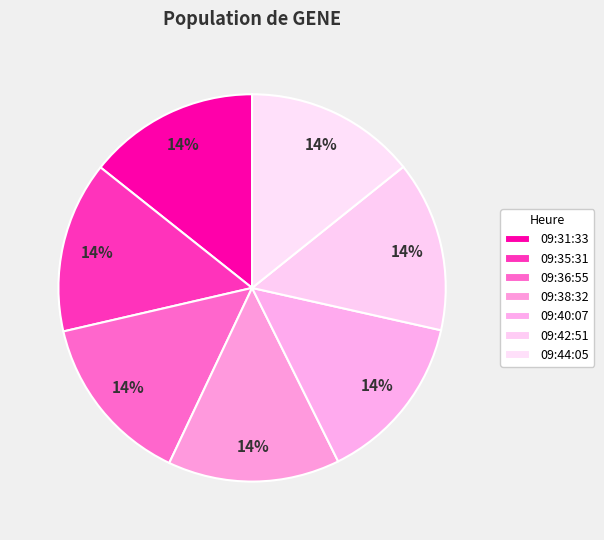

Count the number of slices in the pie.

7